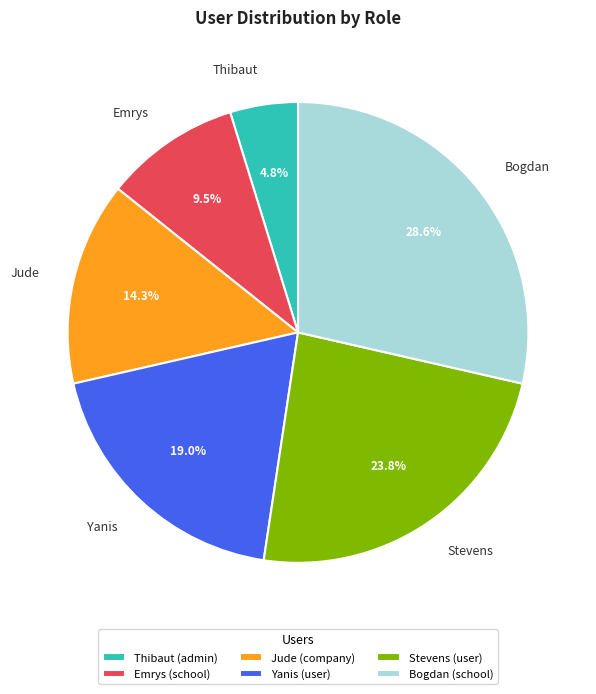

How much of the chart is everything except Yanis?

81.0%